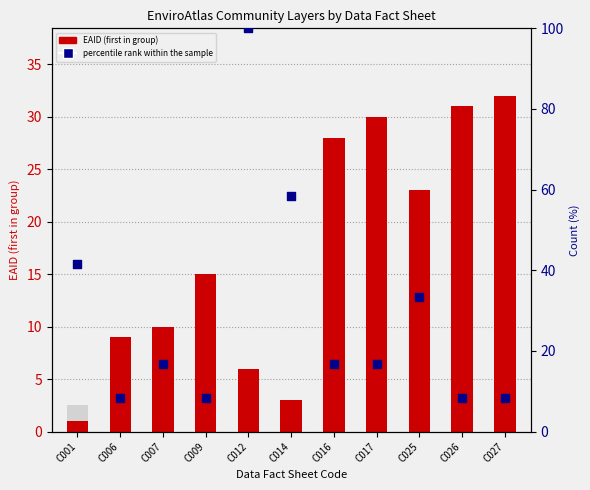

Which series has the widest spread of Y values?

percentile rank within the sample